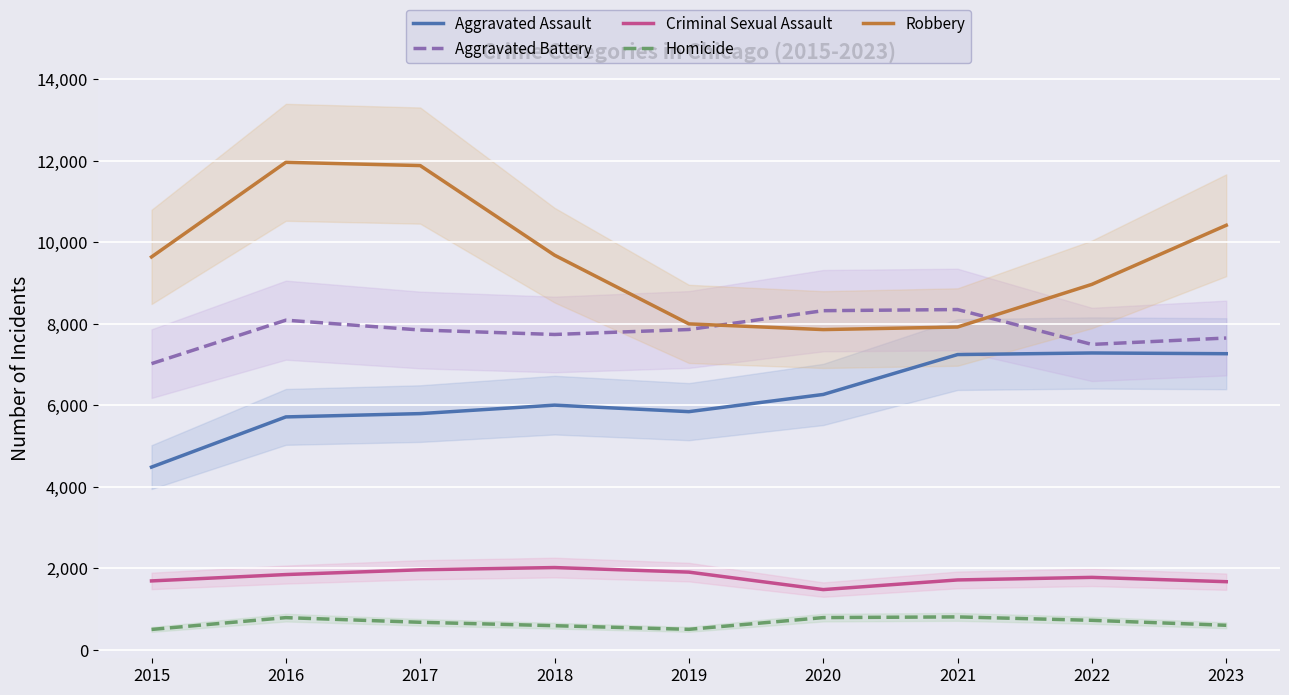

What is the difference between the Aggravated Assault values at 2020 and 2015?

1783